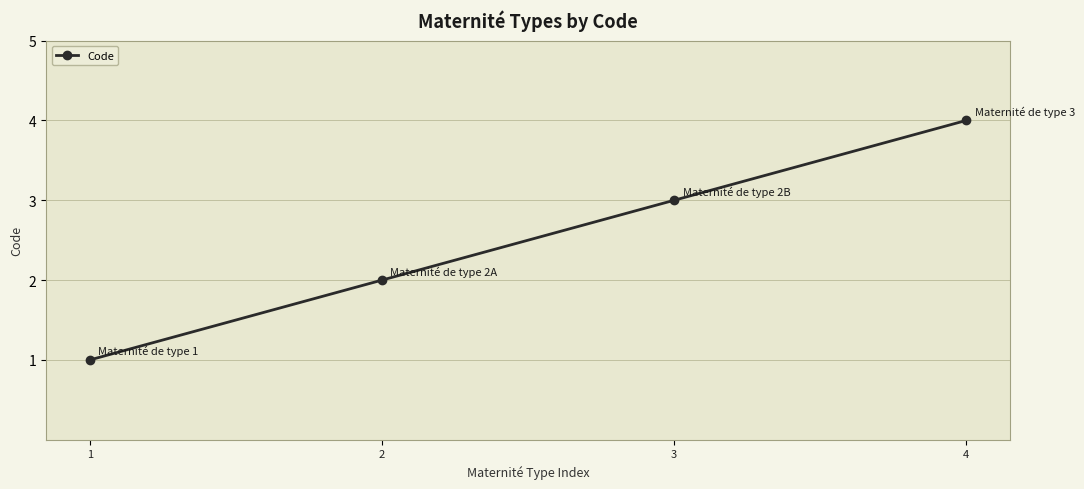

What is the value of the 2nd point from the left?

2